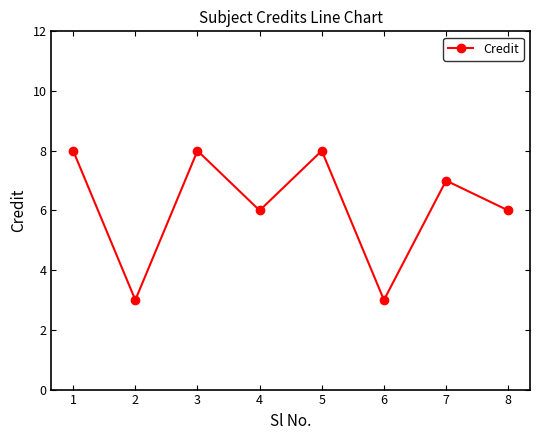

What is the value of the 4th point from the left?

6